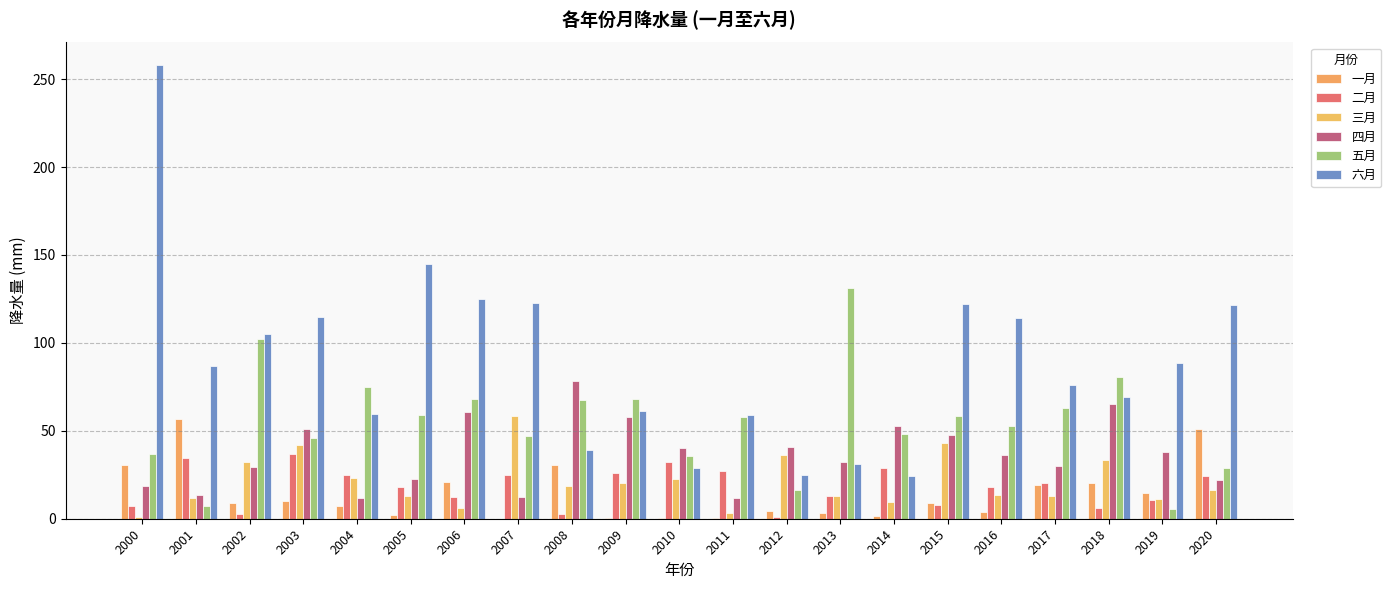

What is the sum of all 四月 values?

772.4